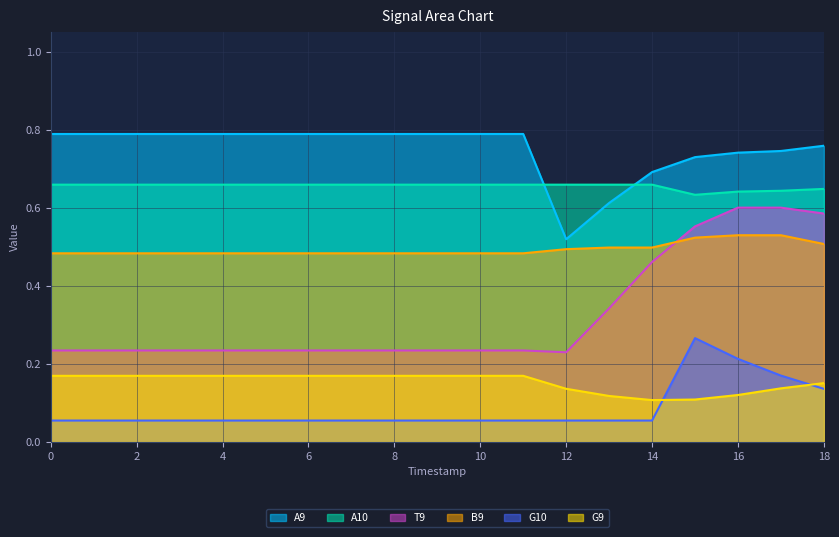

True or false: G10 and A9 cross at least once.

False